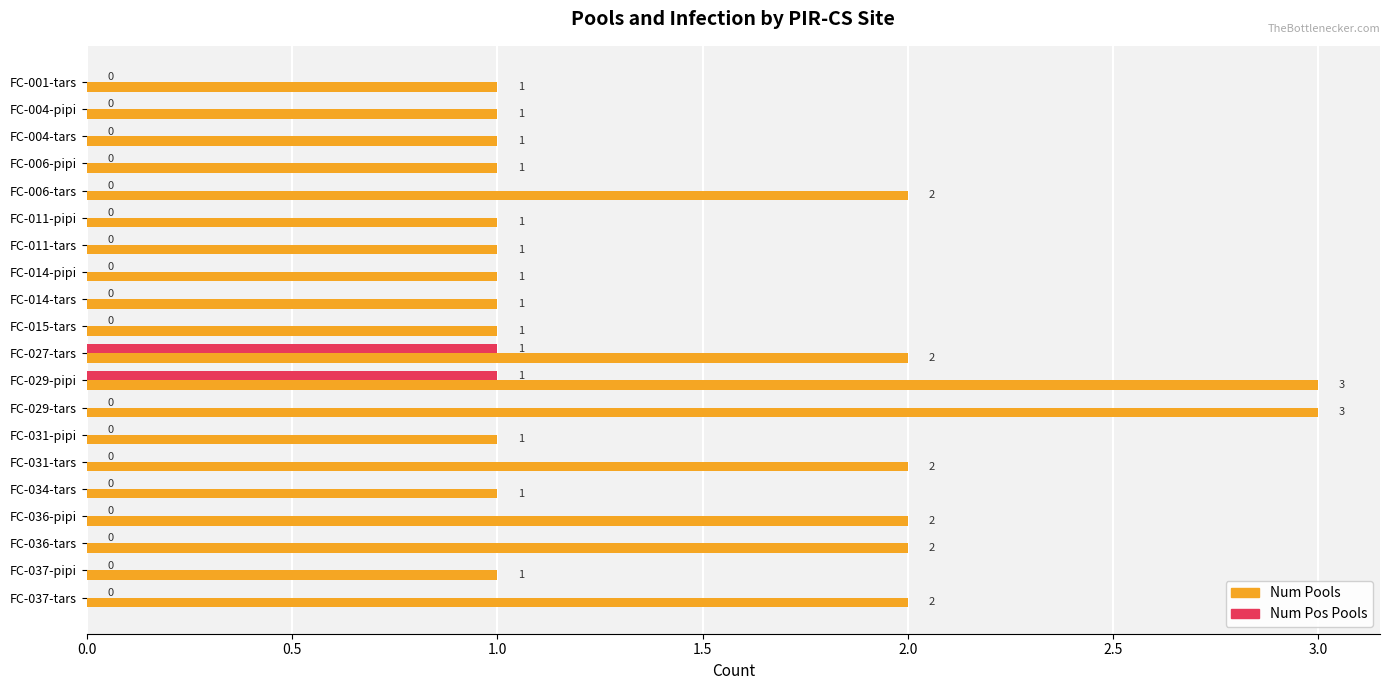

Count the Num Pools values in the range 1 to 2.

18